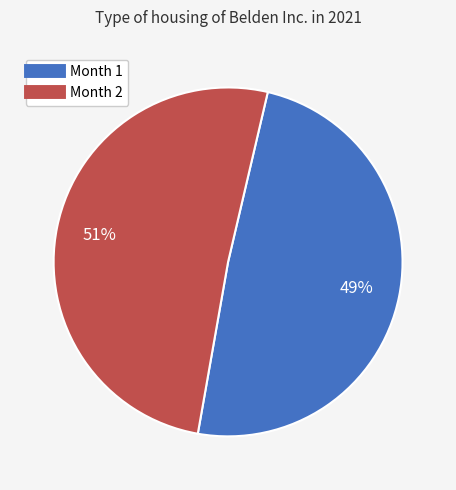

To the nearest percent, what is the difference between the largest and smallest slice percentages?

2%